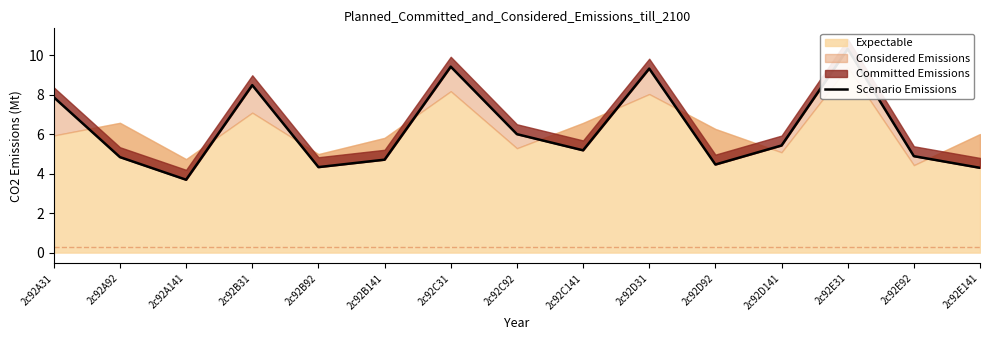

What is the sum of the values at 2c92C31 and 2c92B141?

14.1